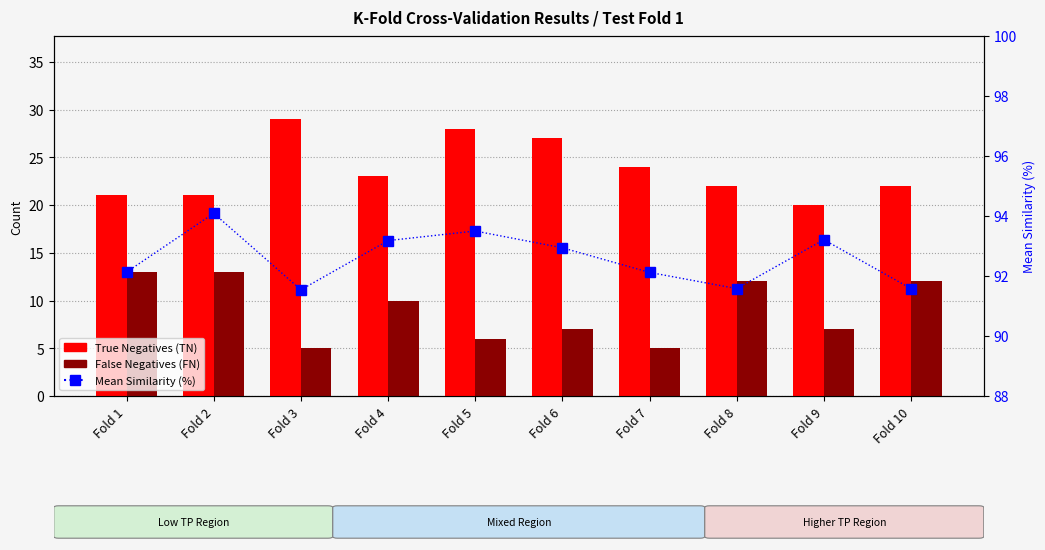

List the series in order of their overall mean, lowest first.

False Negatives (FN), True Negatives (TN), Mean Similarity (%)